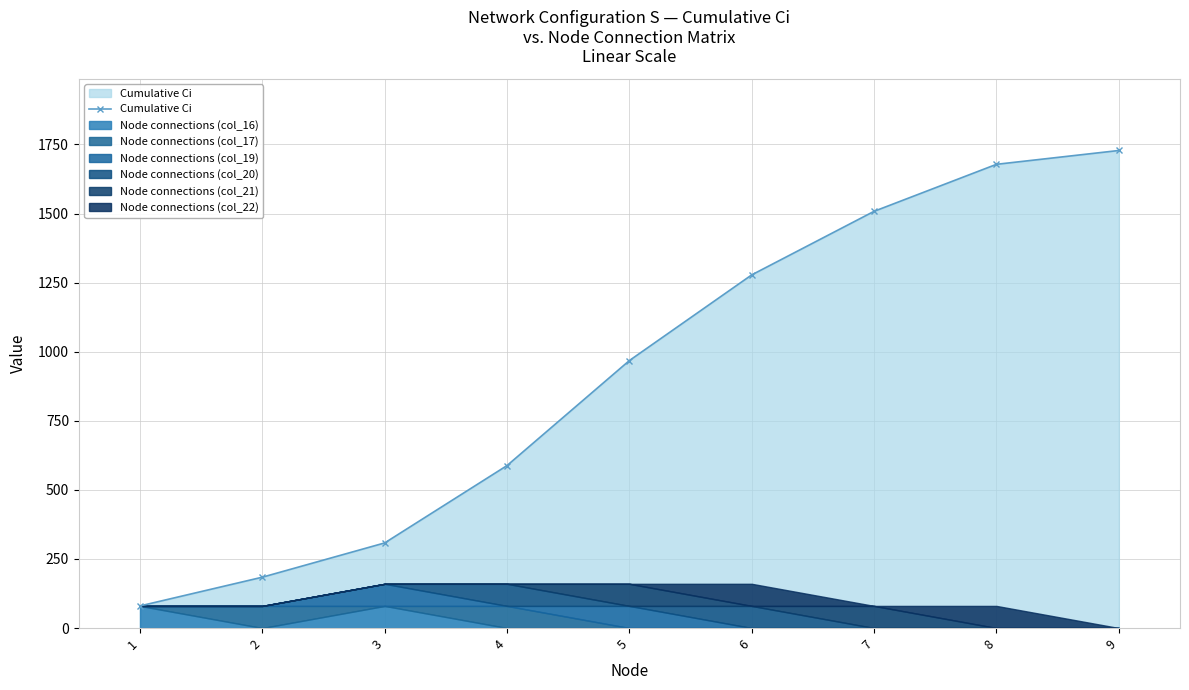

Between 1 and 8, which is larger?

8